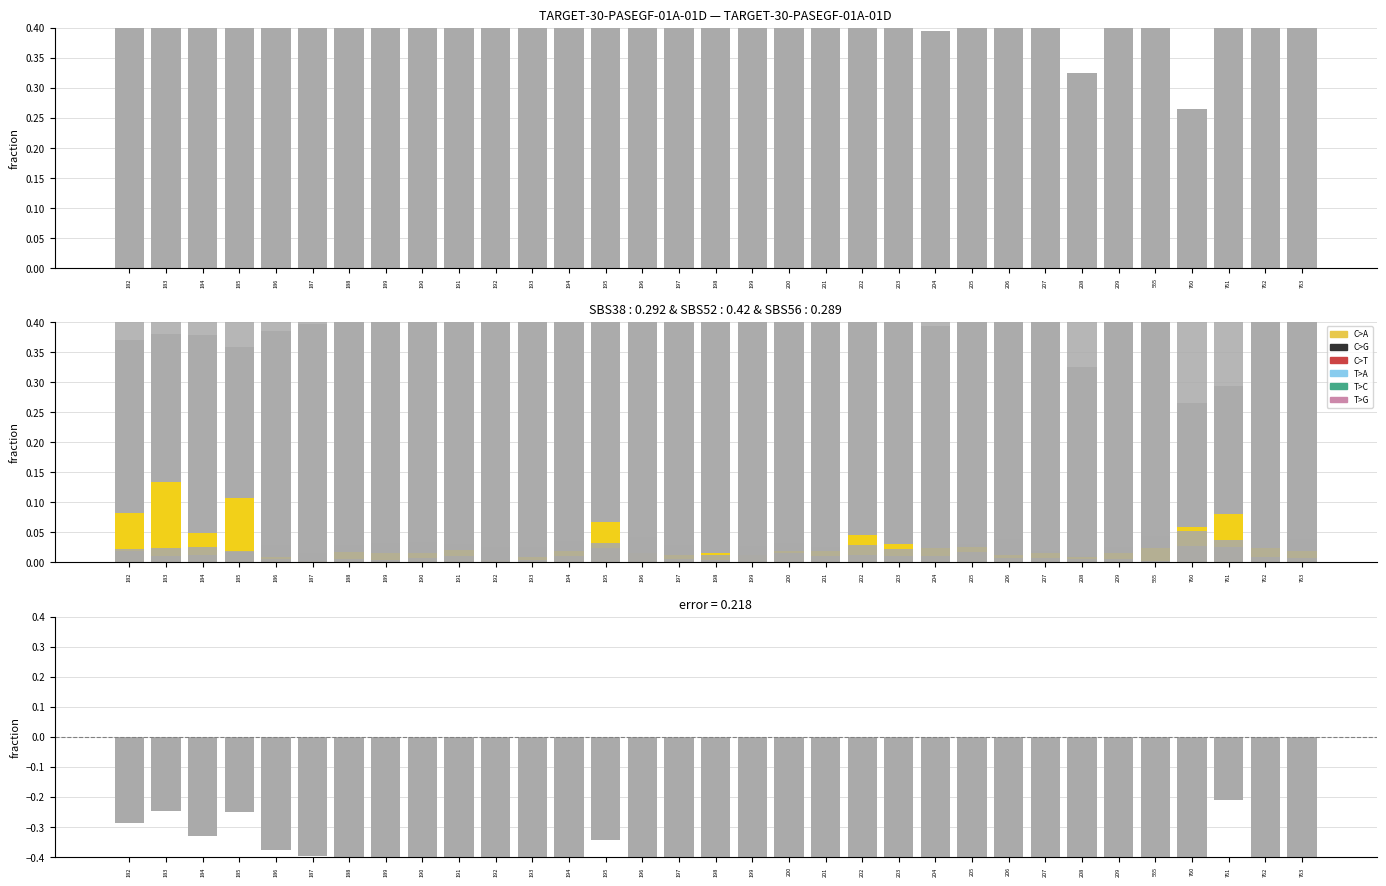

How many groups of bars are there?

33